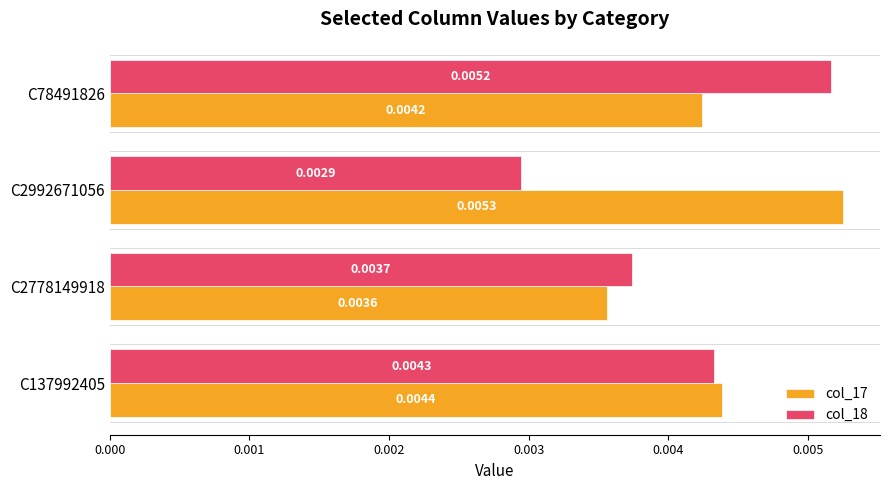

Rank the series by their maximum value, from highest to lowest.

col_17, col_18